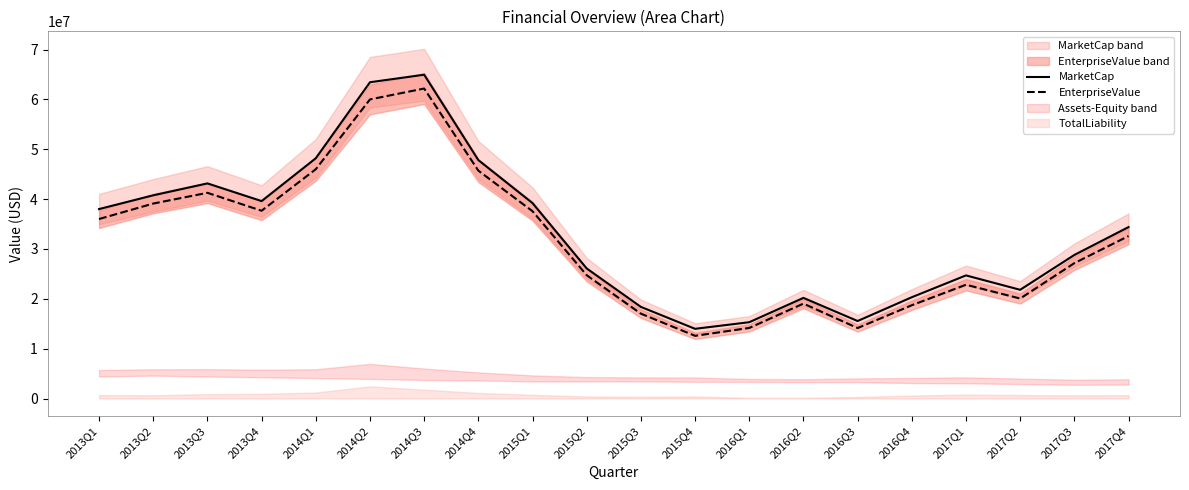

What is the value of the MarketCap point at the 13th from the left?

15303801